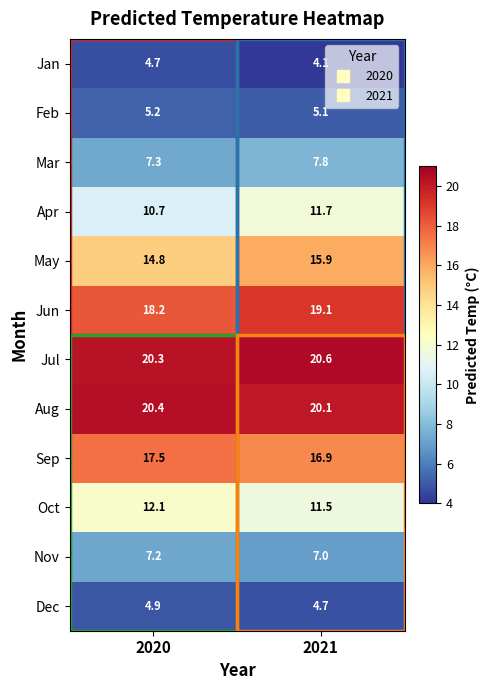

What is the sum of the Jan values at 2020 and 2021?

8.8